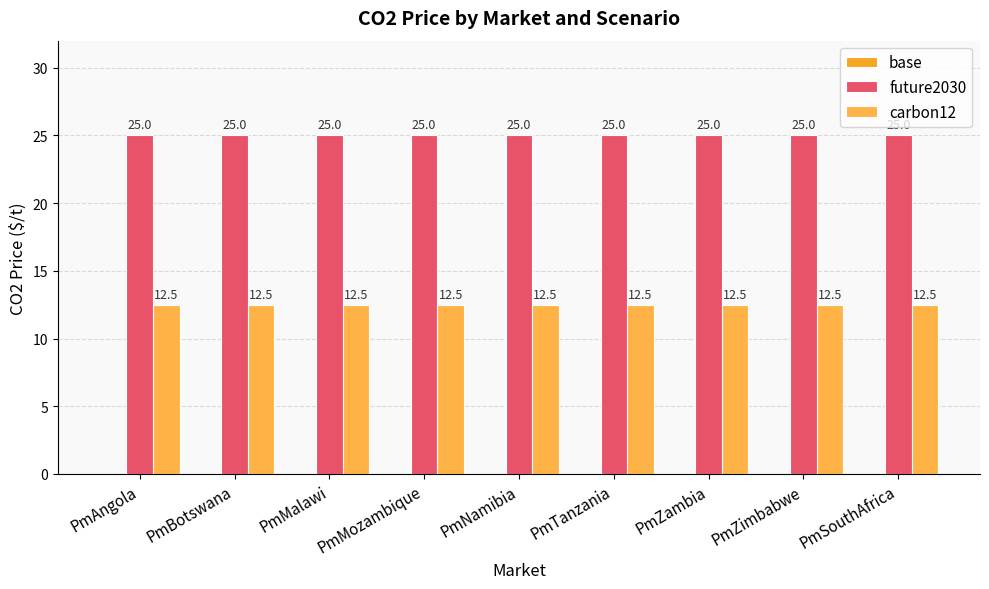

Between PmBotswana and PmMalawi, which series saw the biggest shift?

base